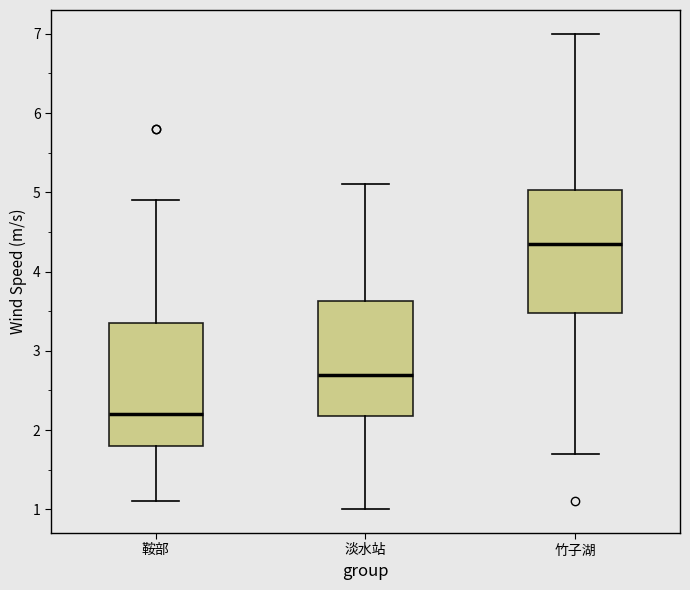

Reading left to right, transcribe this box plot: for each box, give where its median line is, the range the box spans, and where its two whiskers end, as read against the y-axis. The values are not printed on the chart, so give them approximately, as read against the axis.

鞍部: median 2.2, box 1.8 to 3.4, whiskers 1.1 to 4.9
淡水站: median 2.7, box 2.2 to 3.6, whiskers 1.0 to 5.1
竹子湖: median 4.4, box 3.5 to 5.0, whiskers 1.7 to 7.0